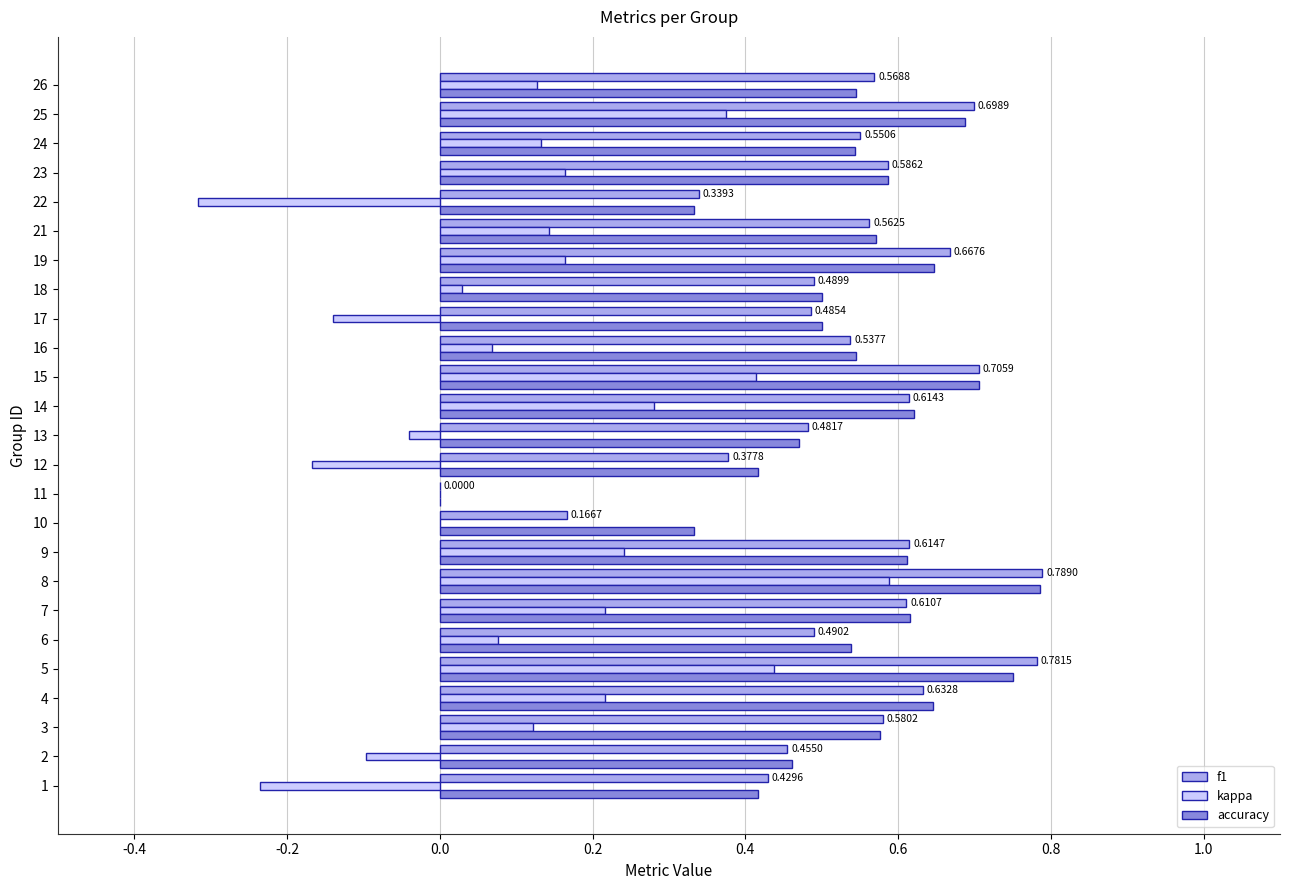

Which series changed the most between 1 and 21?

kappa